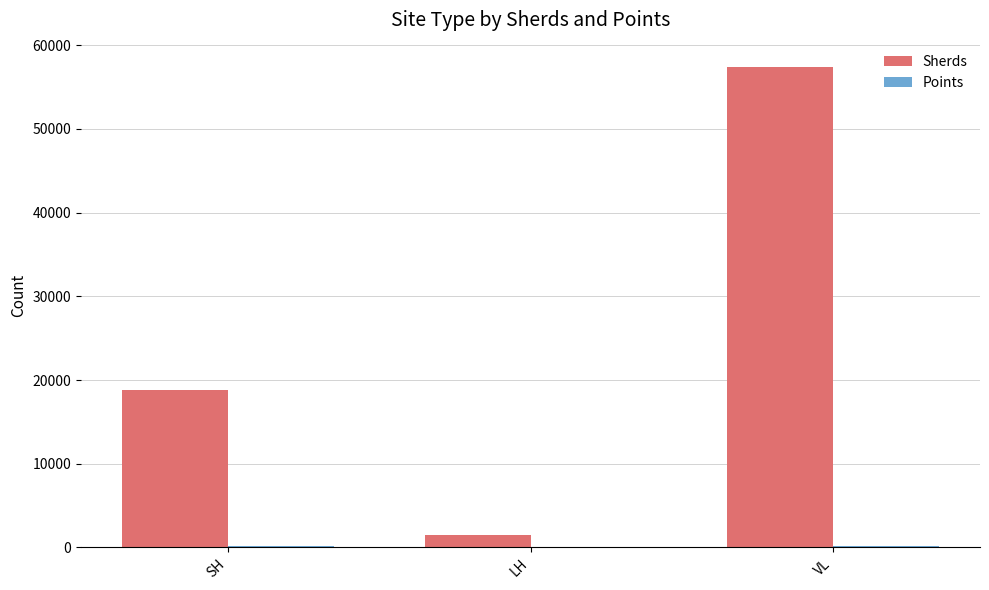

The Sherds series shows 27917 at SH. True or false?

False